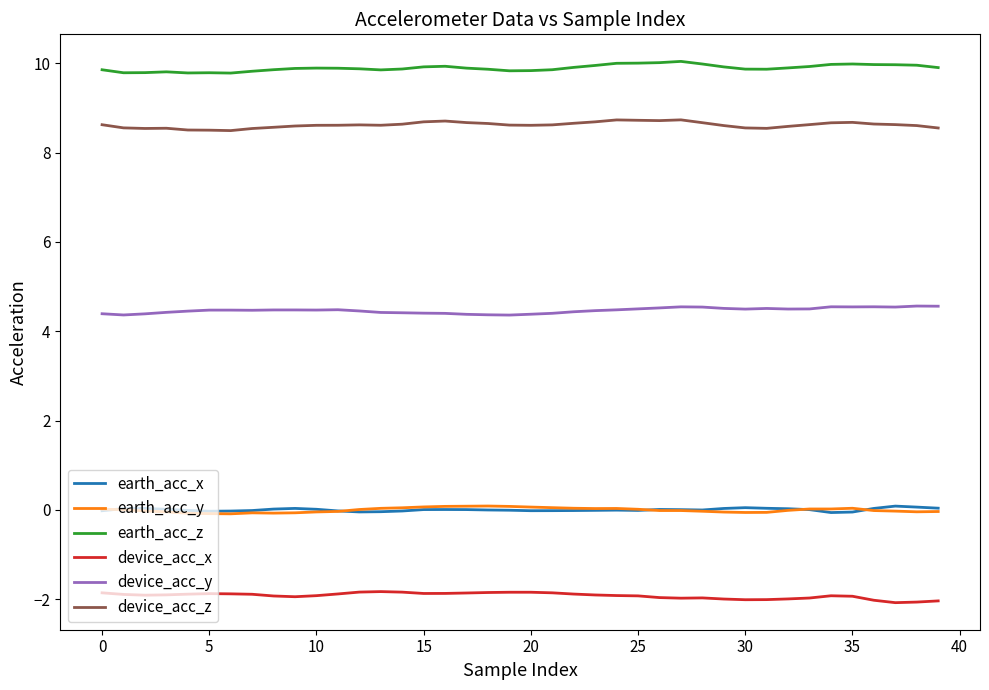

Which series has the largest total across all categories?

earth_acc_z